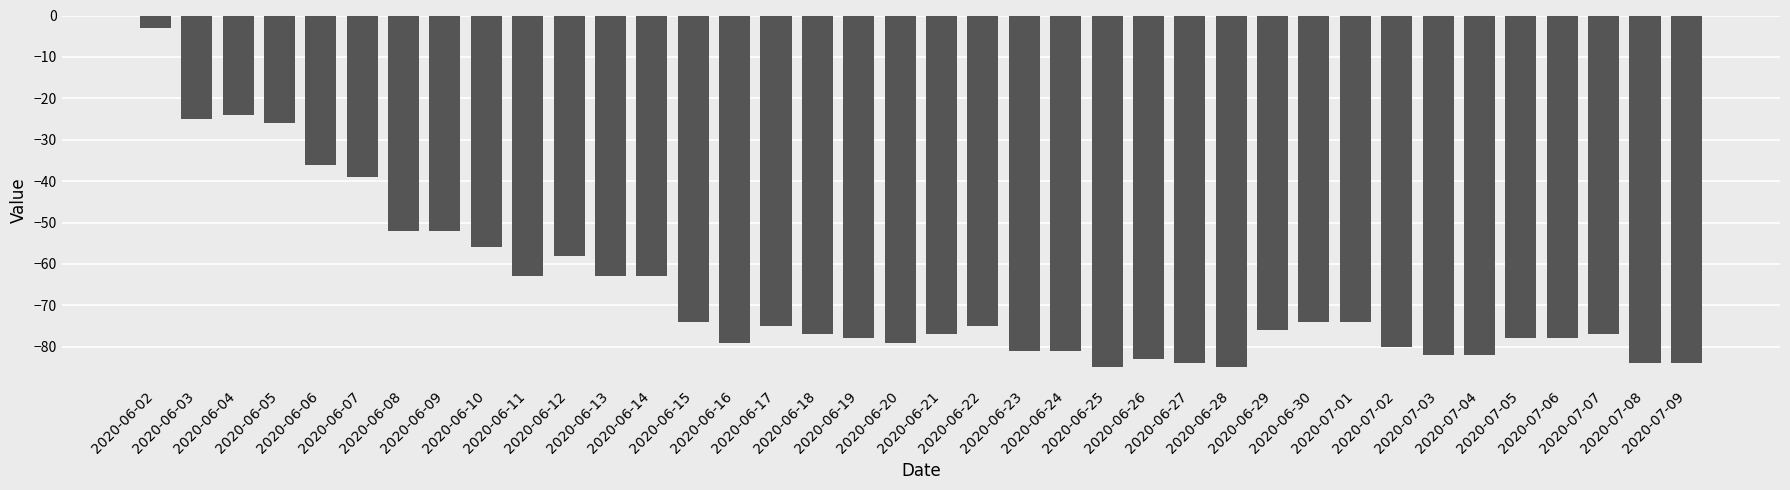

What is the label of the 6th bar from the right?

2020-07-04